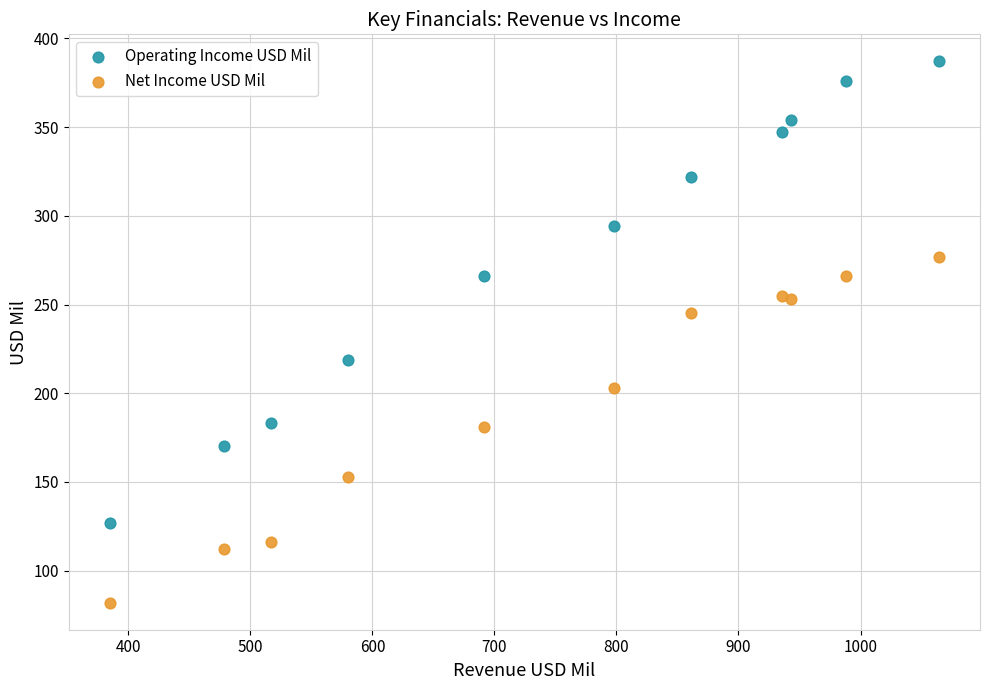

What is the X range (max minus min) for the scatter plot?

679